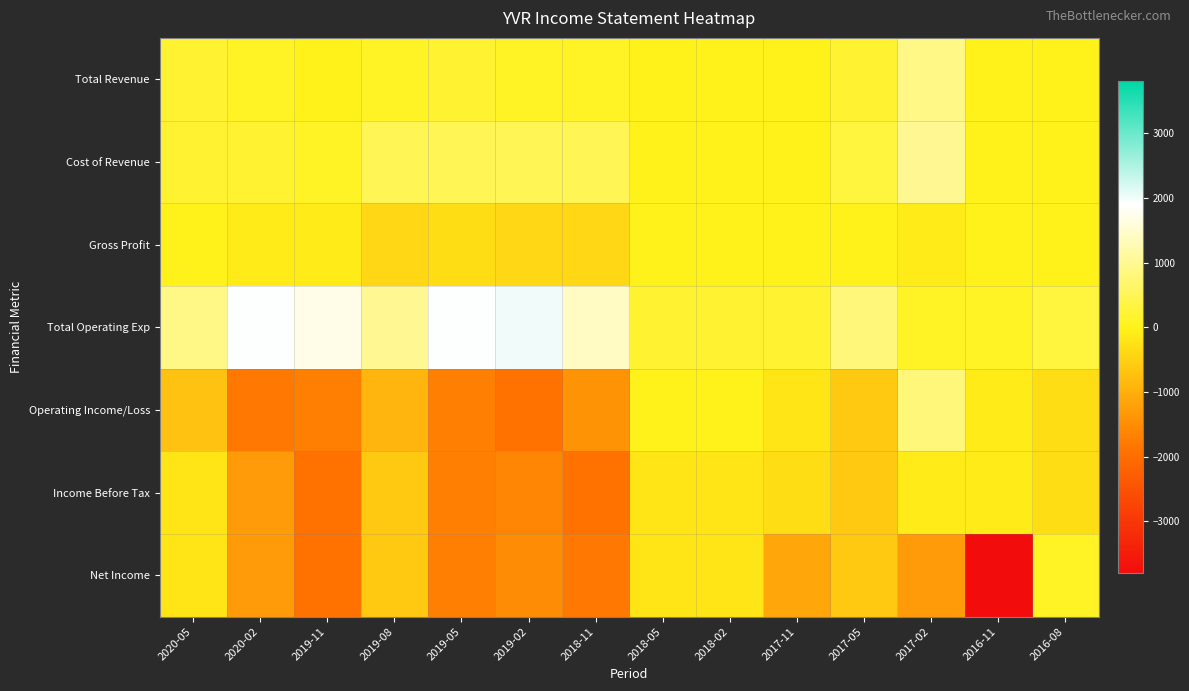

Which has a higher value, 2020-02 or 2018-11?

2020-02